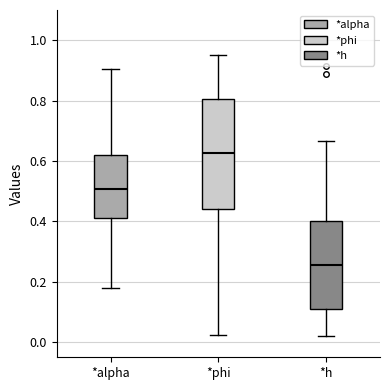

Reading left to right, transcribe this box plot: for each box, give where its median line is, the range the box spans, and where its two whiskers end, as read against the y-axis. The values are not printed on the chart, so give them approximately, as read against the axis.

*alpha: median 0.50, box 0.42 to 0.62, whiskers 0.18 to 0.90
*phi: median 0.62, box 0.44 to 0.80, whiskers 0.02 to 0.96
*h: median 0.26, box 0.12 to 0.40, whiskers 0.02 to 0.66